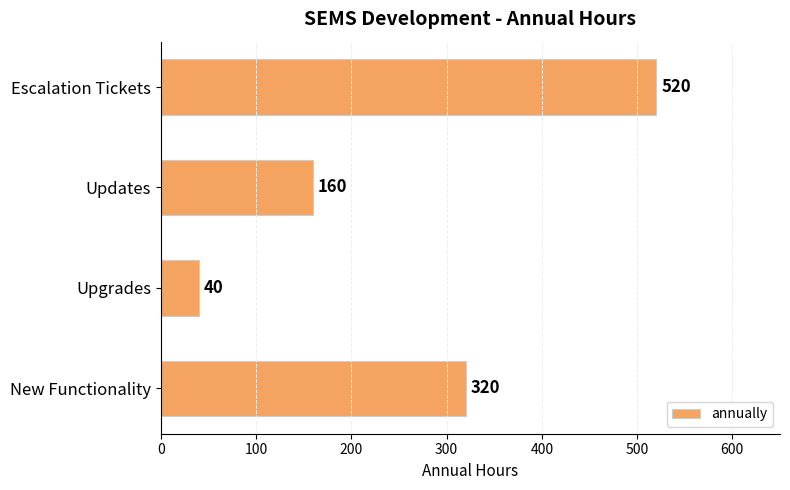

Approximately how many times larger is the value at Escalation Tickets compared to New Functionality?

1.6